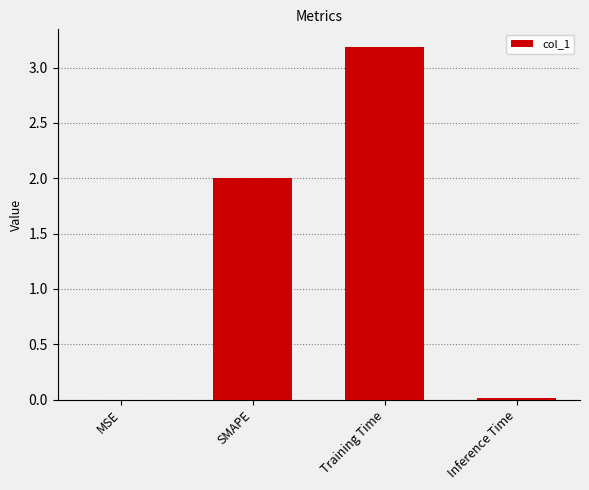

What is the sum of all values?

5.2